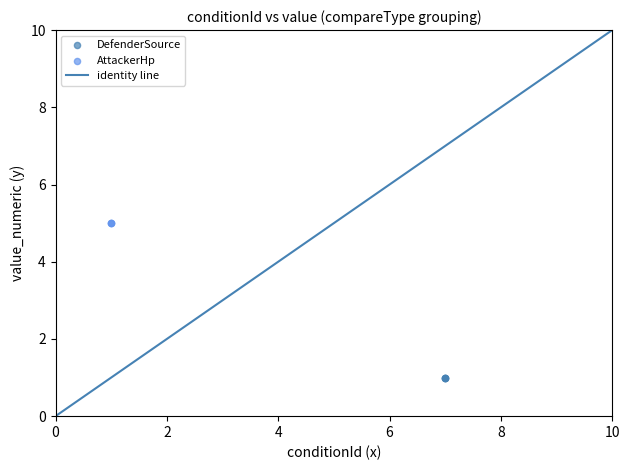

Which series reaches the minimum Y coordinate?

DefenderSource